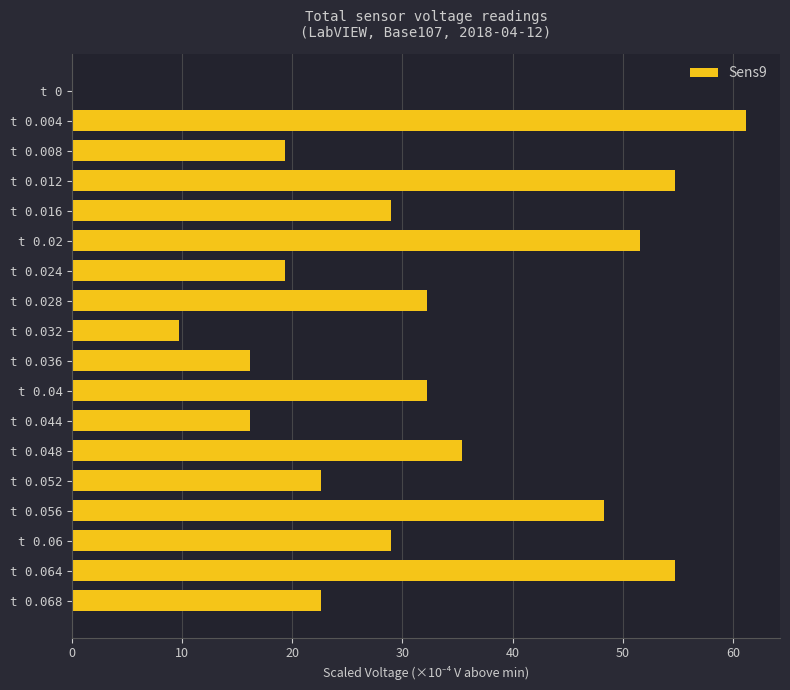

What is the sum of all values?

554.2